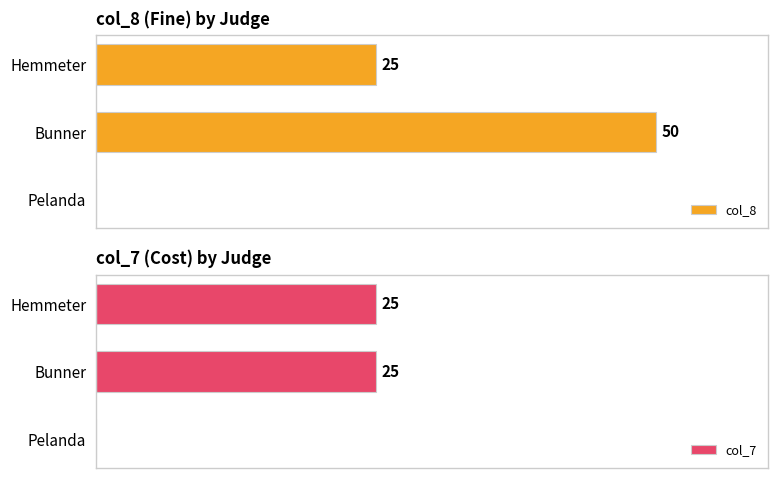

How many values in the col_7 series are below 25?

1